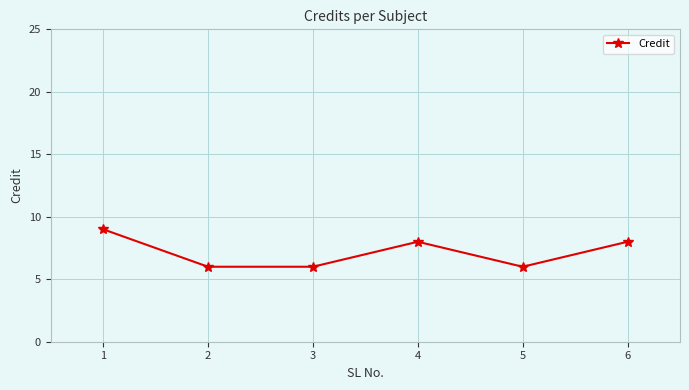

What is the greatest value displayed?

9